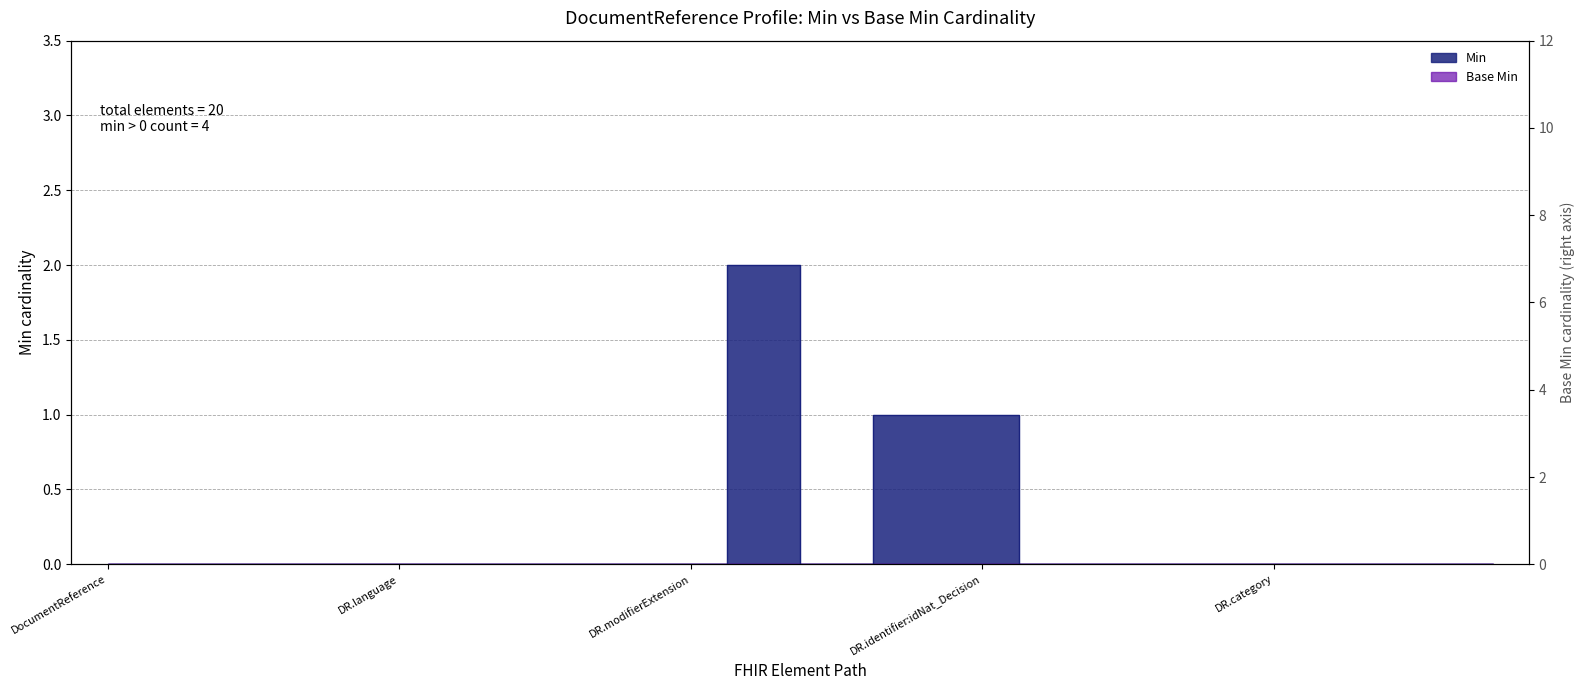

True or false: there are more than 2 points higher than both neighbors.

False